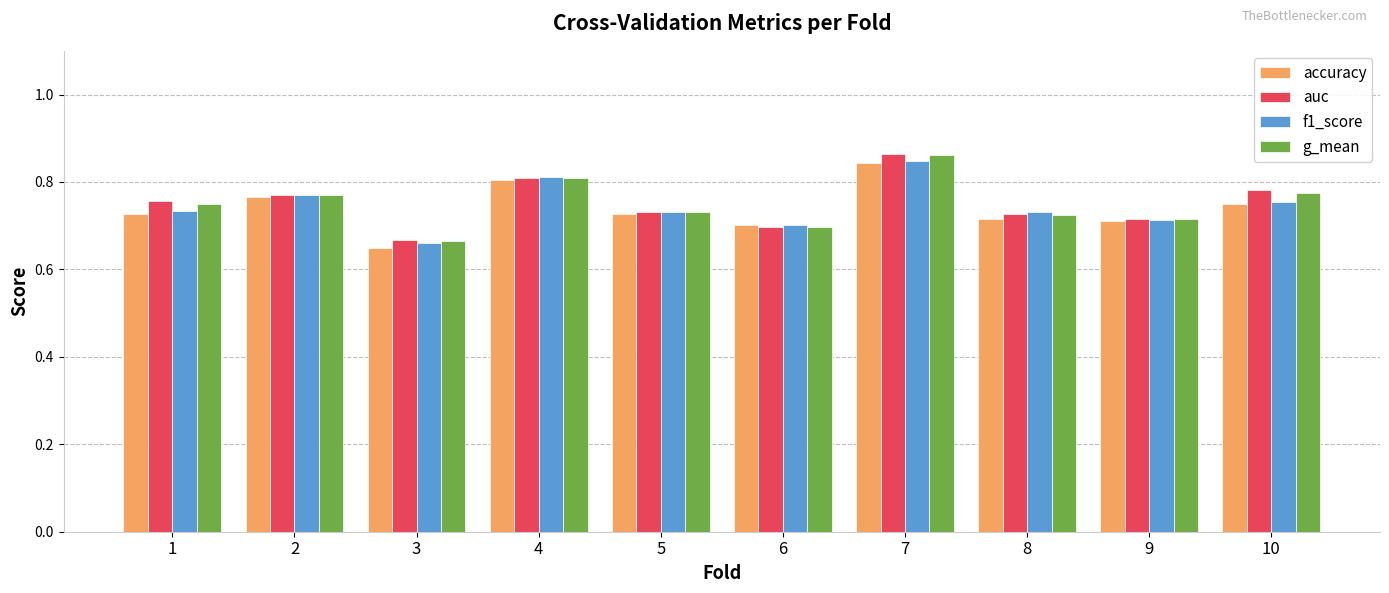

At which label is accuracy closest to 0?

3